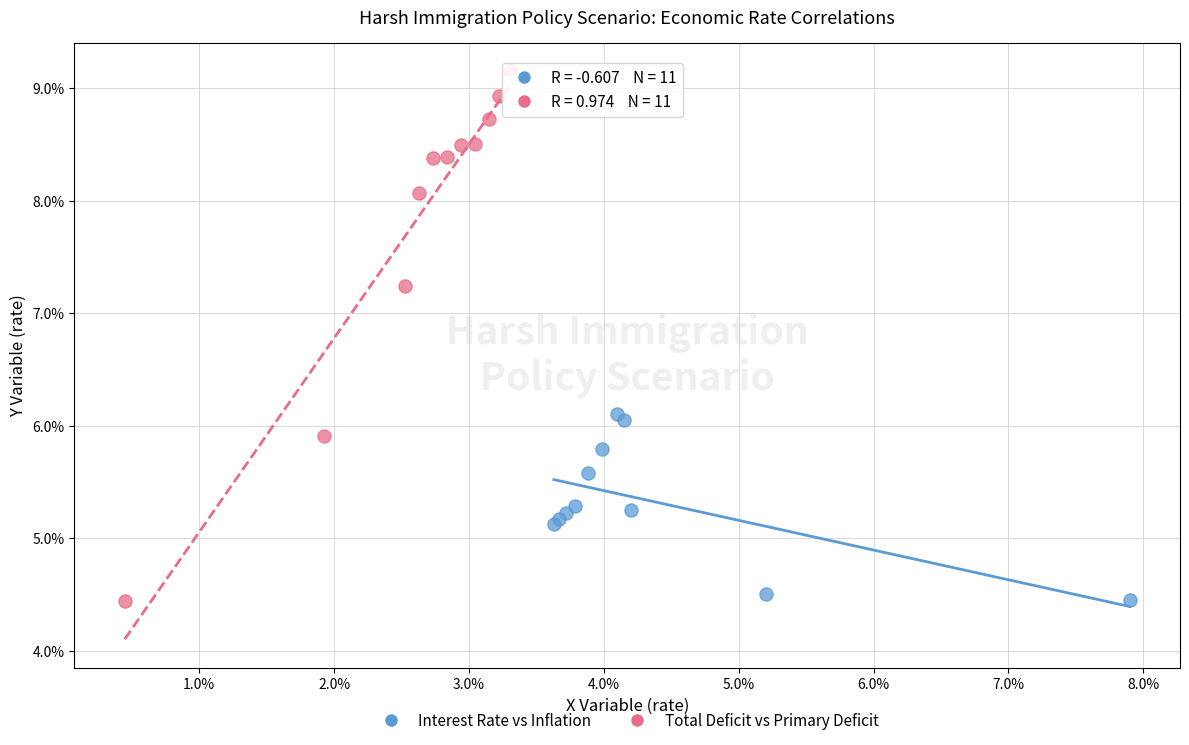

Which series reaches the maximum Y coordinate?

Total Deficit vs Primary Deficit